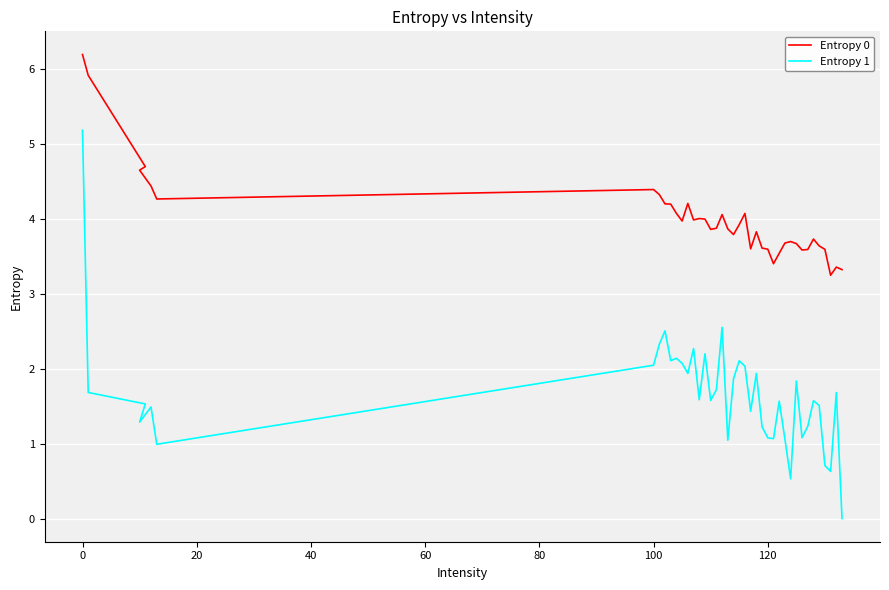

List the series in order of their peak value, highest first.

Entropy 0, Entropy 1